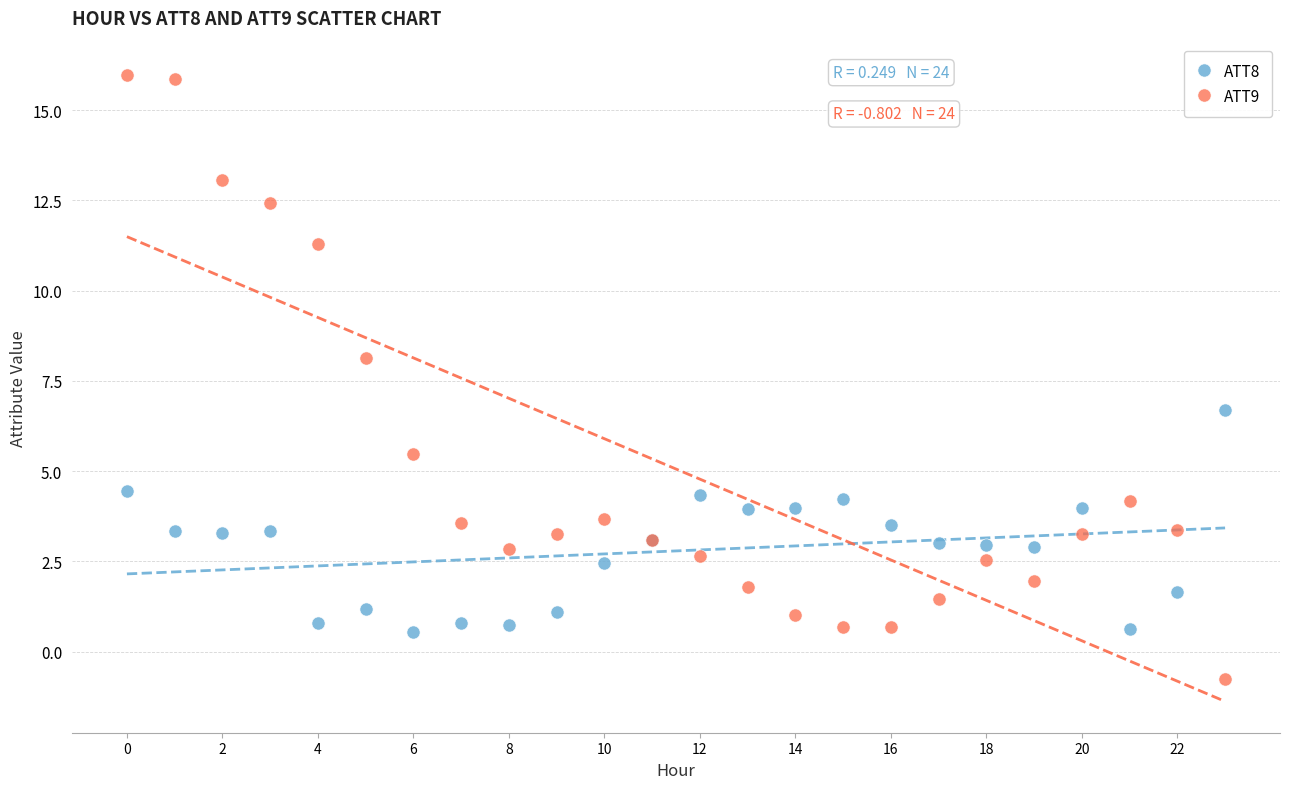

Which series has the widest spread of Y values?

ATT9